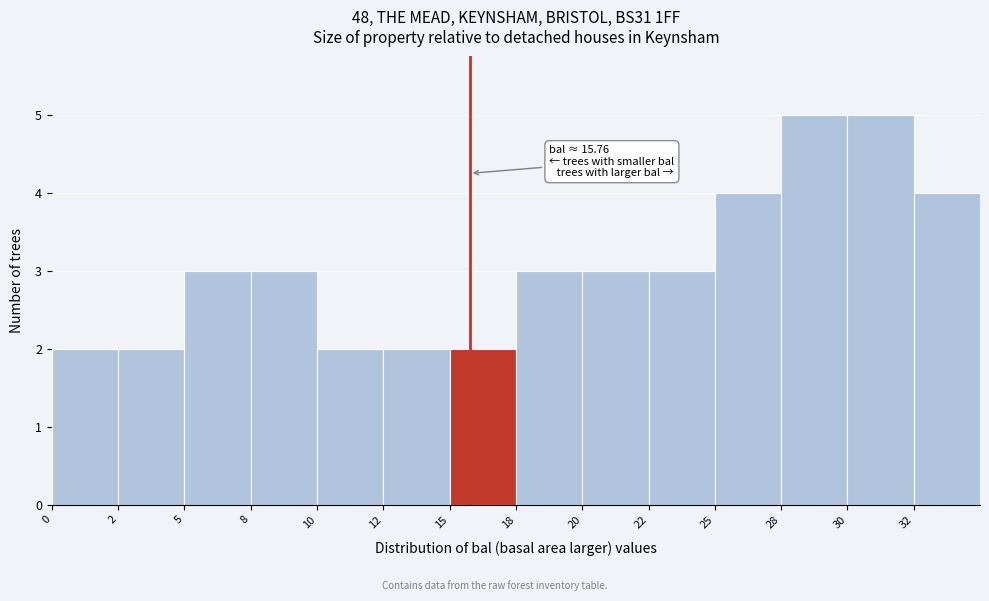

Reading right to left, extract all data points from this chart.

4	5	5	4	3	3	3	2	2	2	3	3	2	2